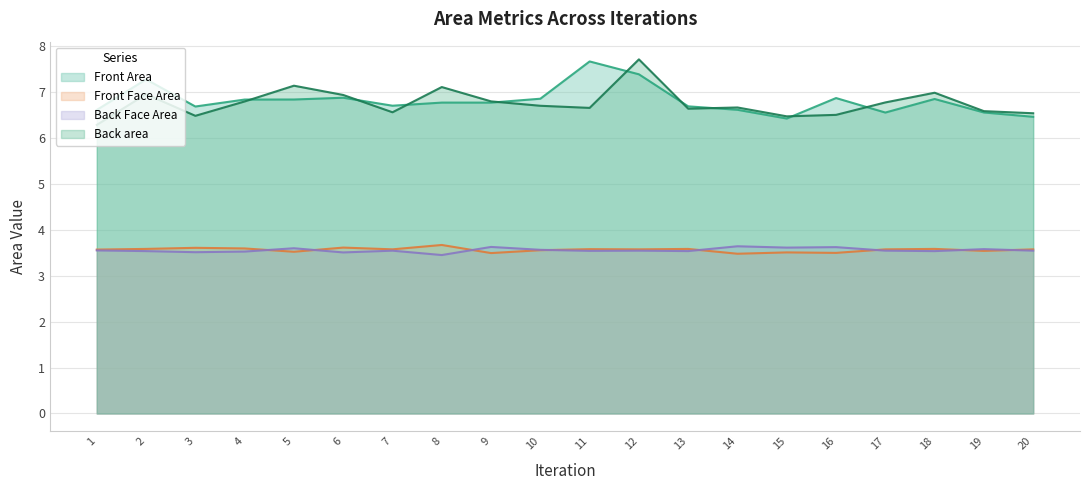

Reading right to left, what are all the values shown in this chart?

Front Area: 6.5	6.6	6.8	6.6	6.9	6.4	6.6	6.7	7.4	7.7	6.9	6.8	6.8	6.7	6.9	6.8	6.8	6.7	7.3	6.6
Front Face Area: 3.6	3.5	3.6	3.6	3.5	3.5	3.5	3.6	3.6	3.6	3.6	3.5	3.7	3.6	3.6	3.5	3.6	3.6	3.6	3.6
Back Face Area: 3.5	3.6	3.5	3.5	3.6	3.6	3.6	3.5	3.5	3.5	3.6	3.6	3.4	3.5	3.5	3.6	3.5	3.5	3.5	3.6
Back area: 6.5	6.6	7.0	6.8	6.5	6.5	6.7	6.6	7.7	6.7	6.7	6.8	7.1	6.6	6.9	7.1	6.8	6.5	7.0	6.3